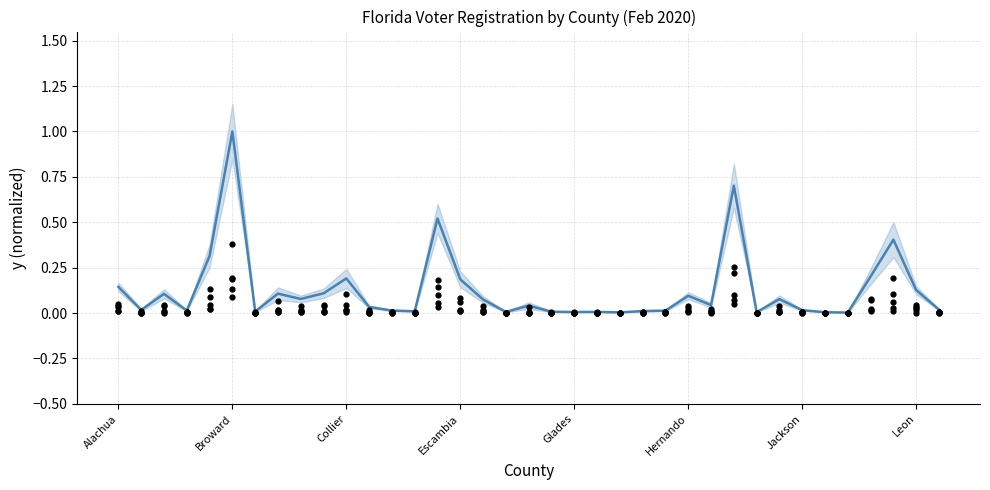

Which series has the widest spread of Y values?

Total (normalized)